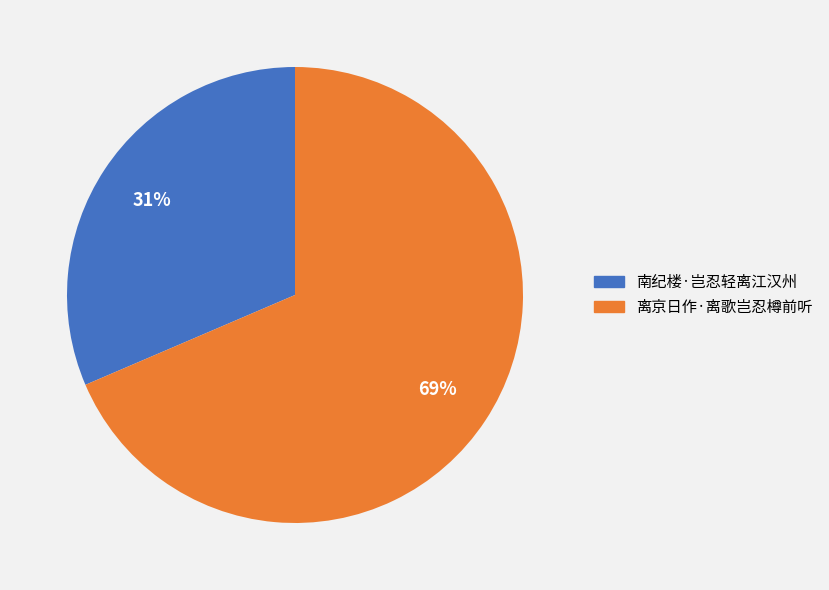

Do 离京日作·离歌岂忍樽前听 and 南纪楼·岂忍轻离江汉州 together represent more than half of the pie?

Yes